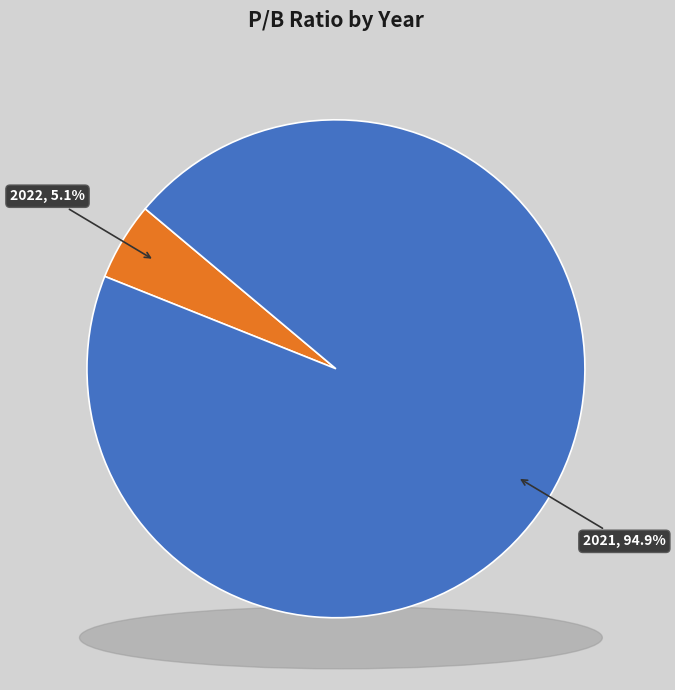

To the nearest percent, what is the difference between the 2021 and 2022 slice percentages?

90%